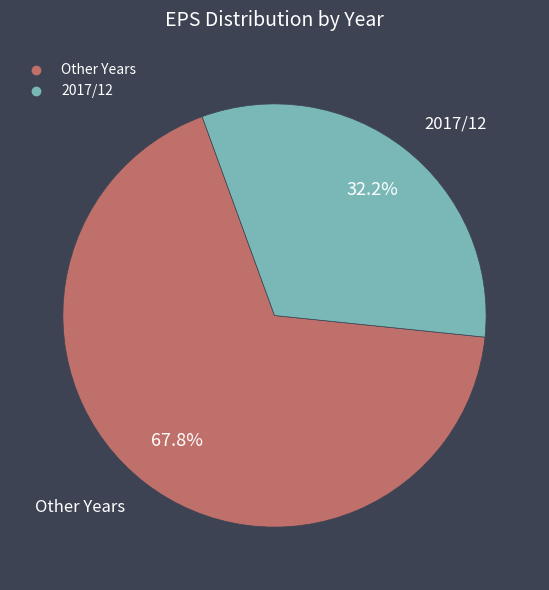

Is there a majority slice in this chart?

Yes